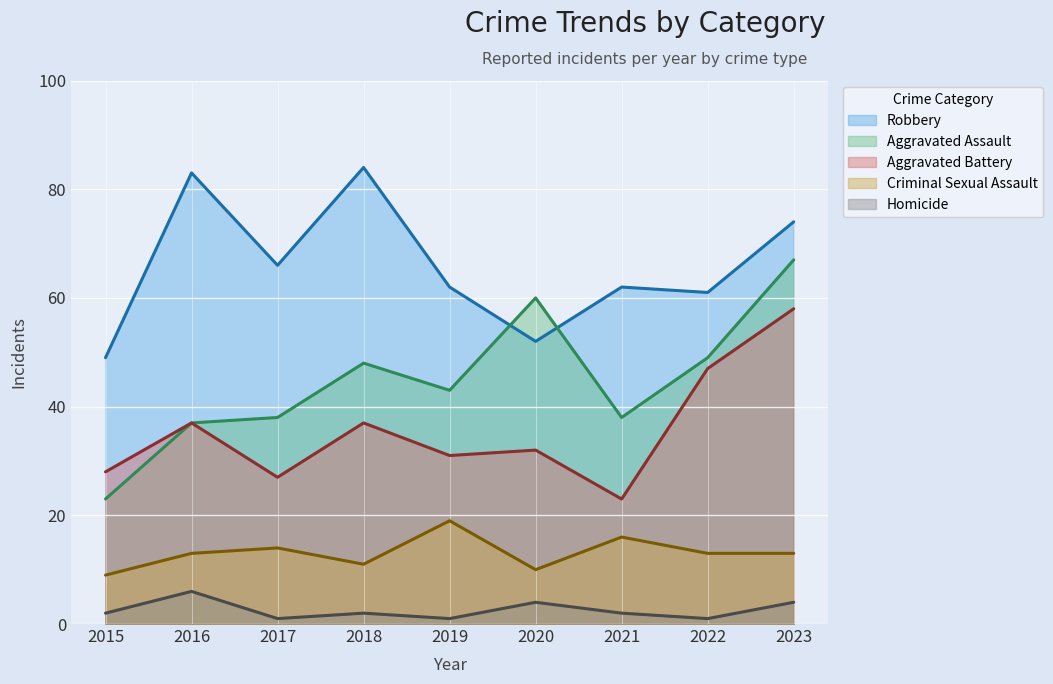

How many interior local peaks does the Aggravated Assault series have?

2